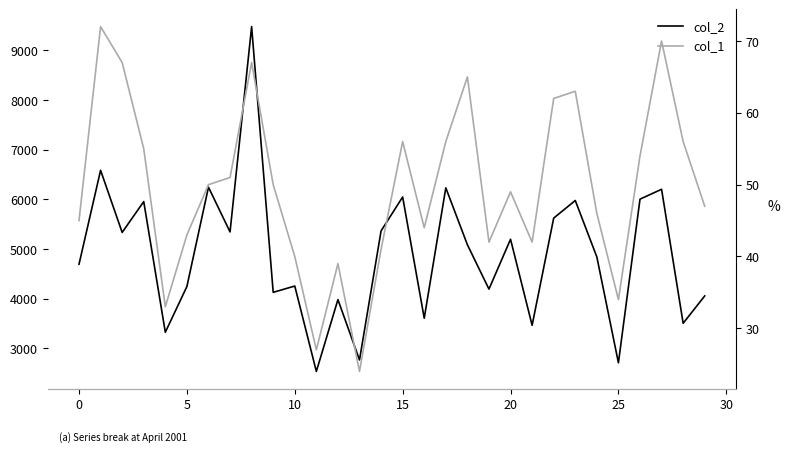

Rank the series at 14 from lowest to highest value.

col_1, col_2